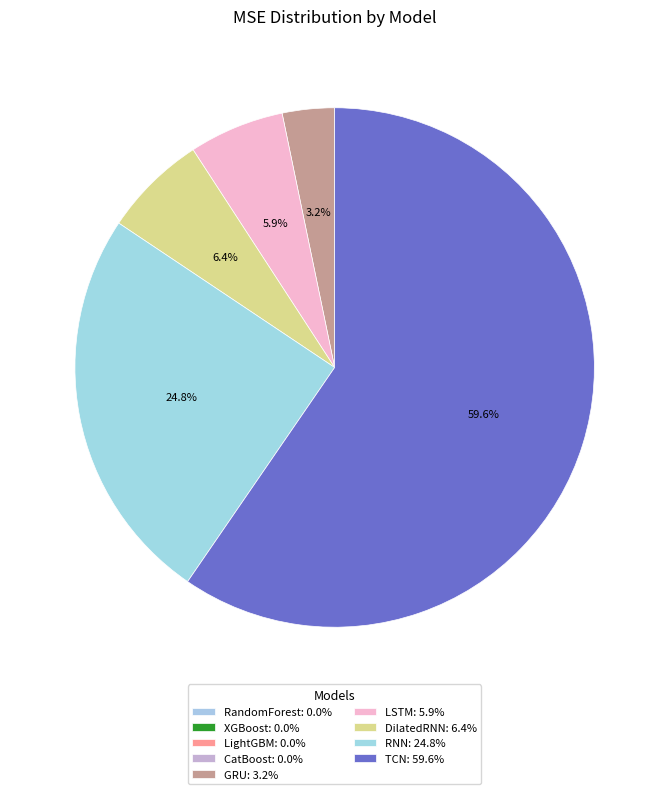

Which has a higher value, GRU or RNN?

RNN